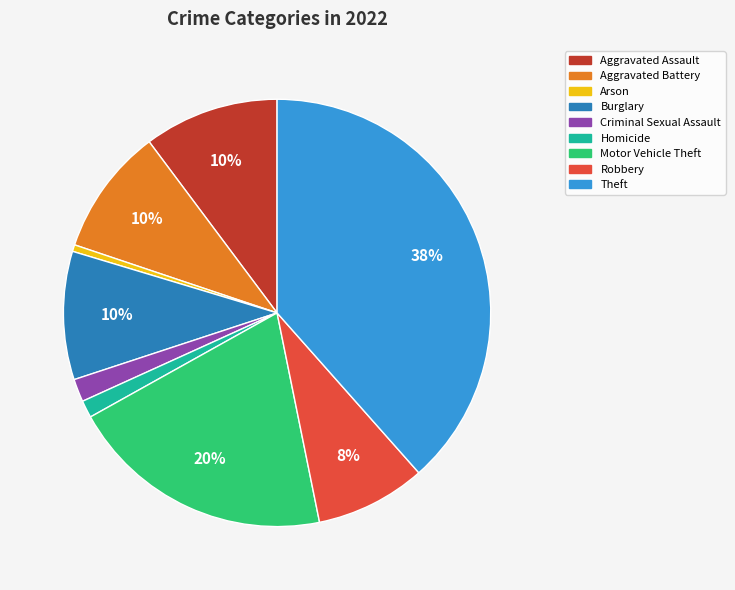

Is there a majority slice in this chart?

No